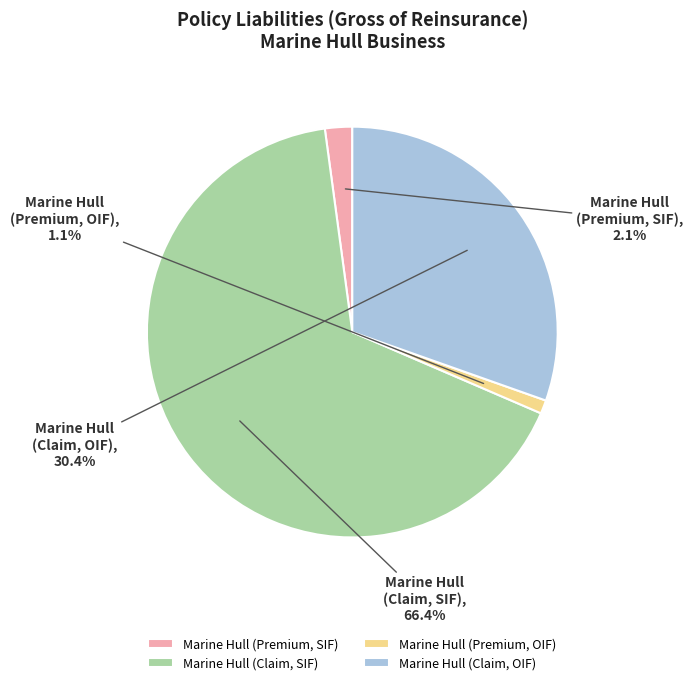

What is the total percentage of Marine Hull (Premium, OIF) and Marine Hull (Premium, SIF)?

3.2%